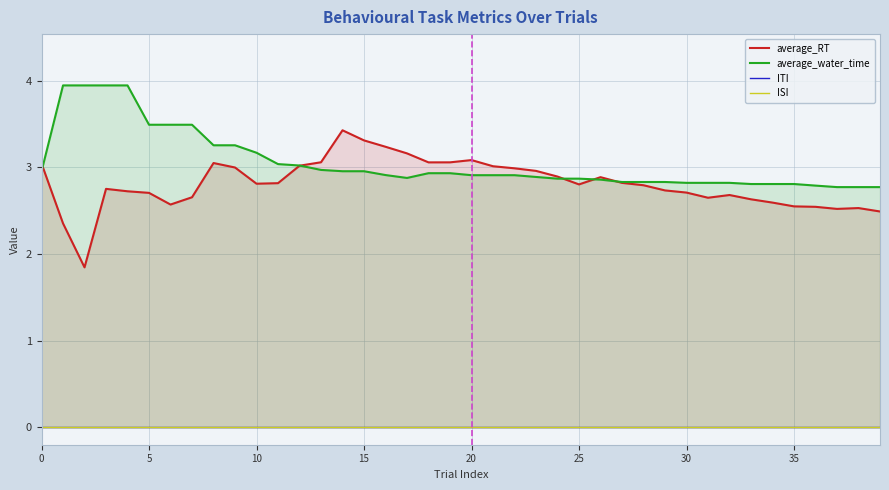

True or false: ITI has more than 2 points higher than both neighbors.

False